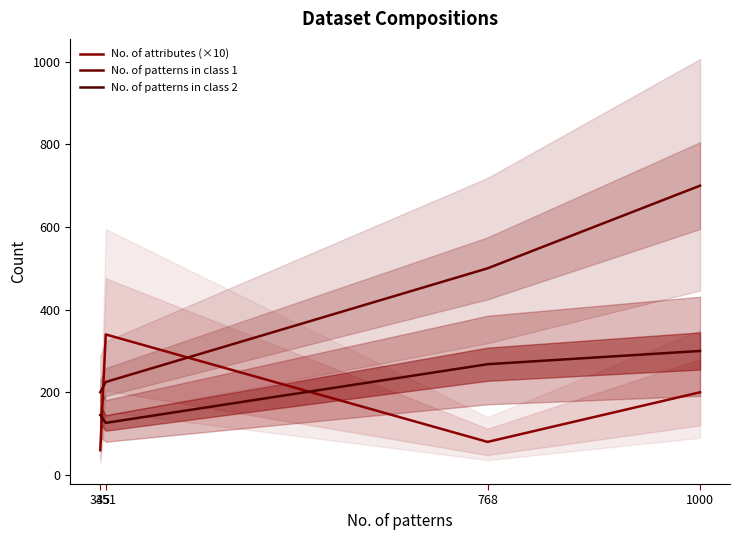

Where does the No. of patterns in class 1 series first go above 500?

1000